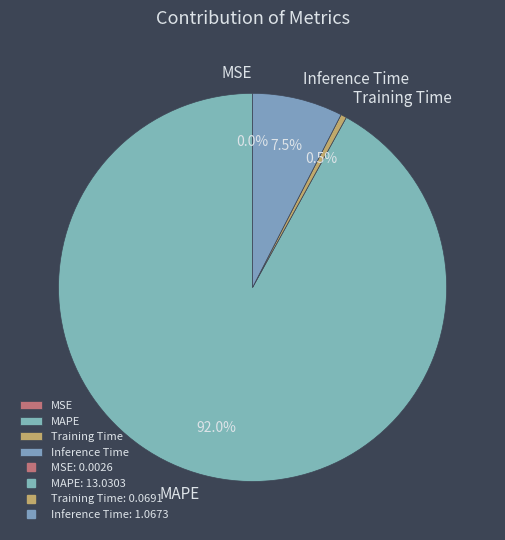

Which category accounts for the majority?

MAPE